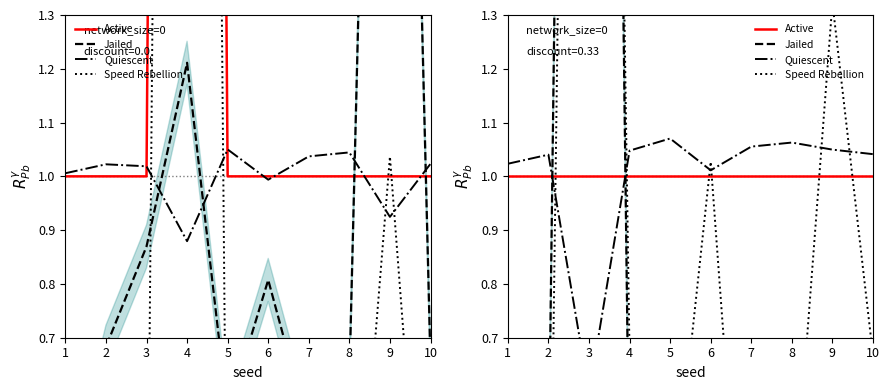

Reading left to right, what are all the values shown in this chart?

Active: 1=1.0	2=1.0	3=1.0	4=1.0	5=1.0	6=1.0	7=1.0	8=1.0	9=1.0	10=1.0
Jailed: 1=0.3	2=0.4	3=6.4	4=0.4	5=0.4	6=0.5	7=0.3	8=0.4	9=0.4	10=0.4
Quiescent: 1=1.0	2=1.0	3=0.6	4=1.0	5=1.1	6=1.0	7=1.1	8=1.1	9=1.0	10=1.0
Speed Rebellion: 1=0.0	2=0.0	3=5.7	4=0.7	5=0.3	6=1.0	7=0.0	8=0.3	9=1.3	10=0.7